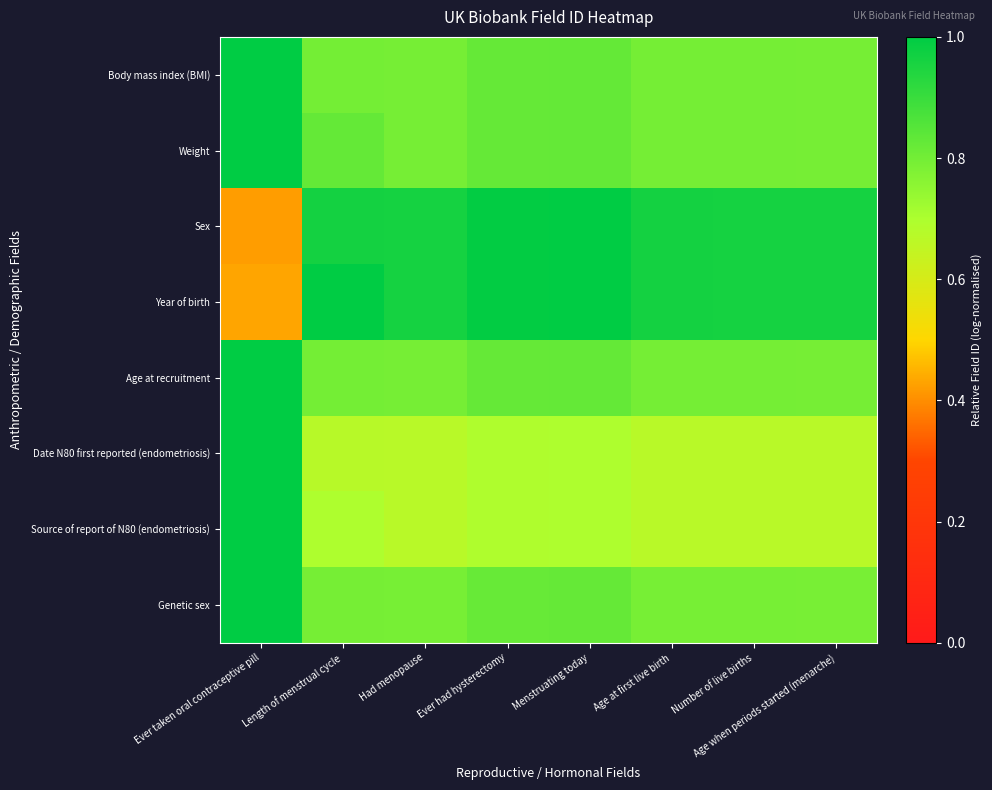

At which category is the sum across all series the highest?

Ever taken oral contraceptive pill